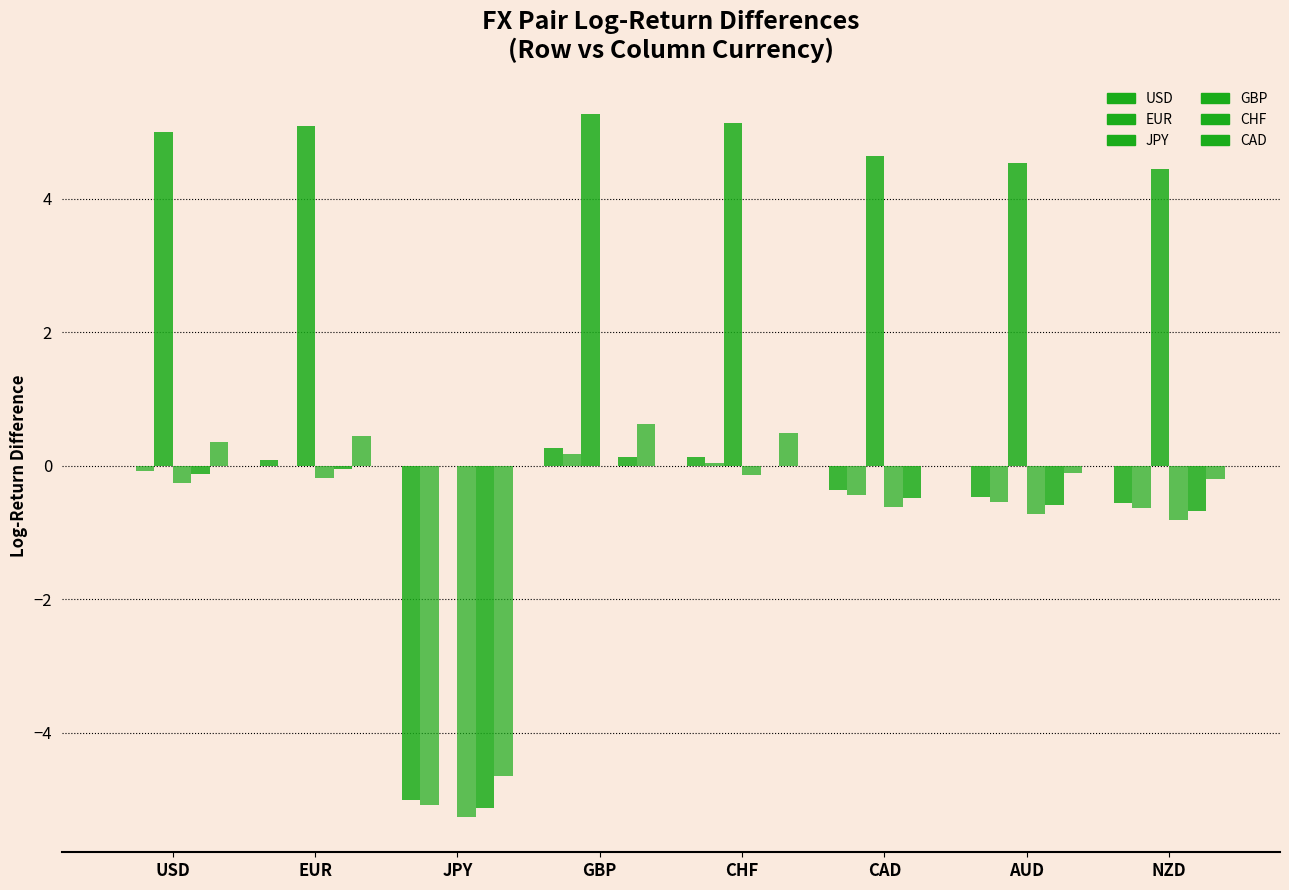

What is the label of the 6th bar from the right?

JPY